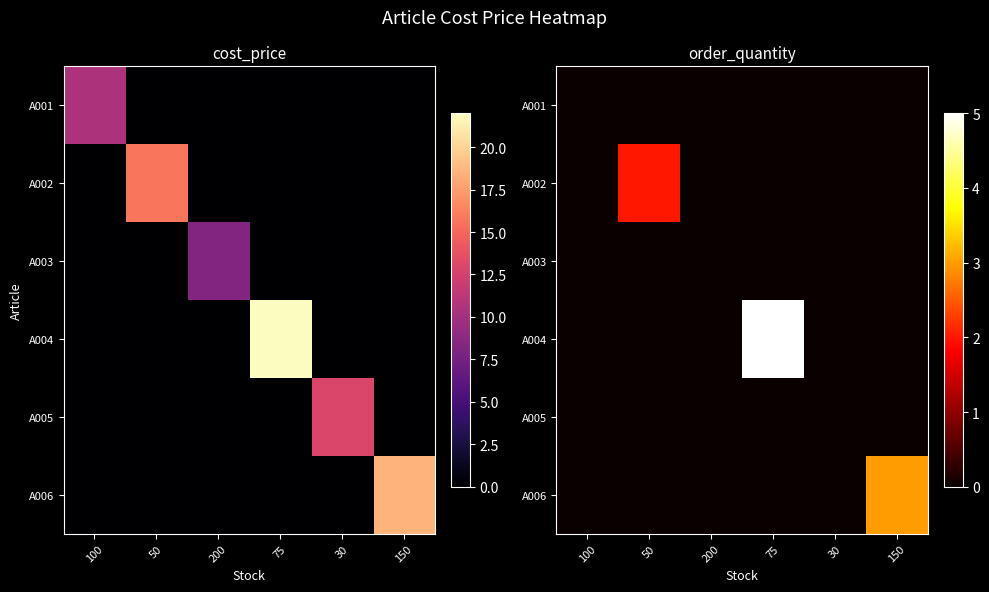

Count the number of data series in this chart.

6